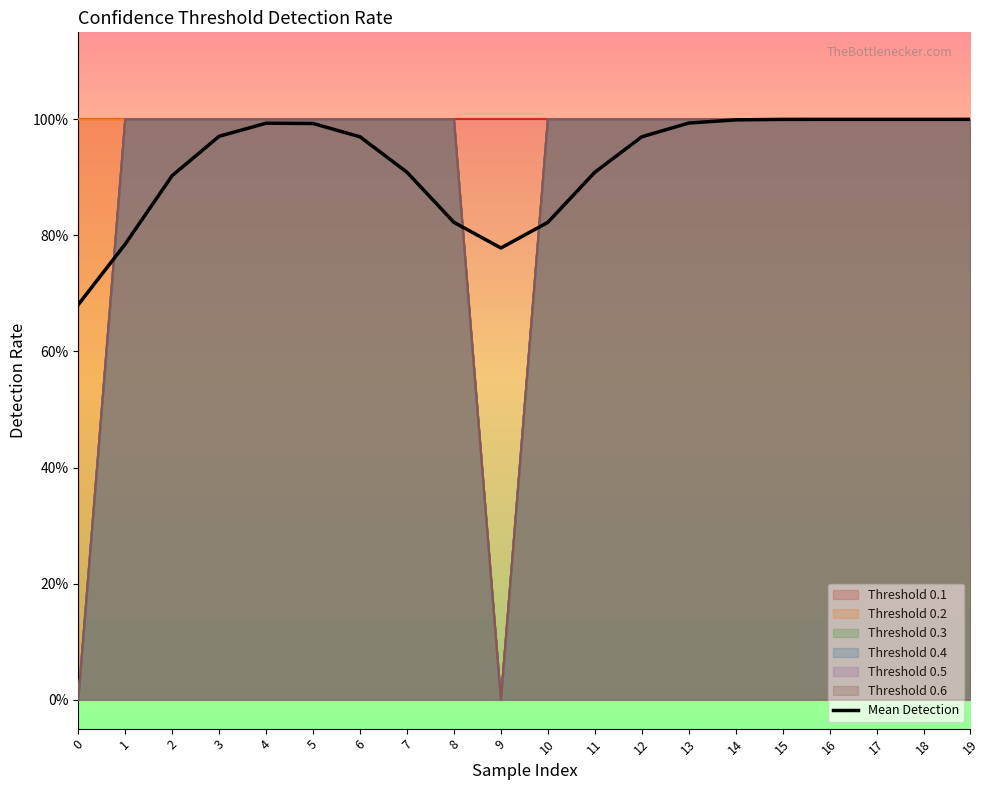

At which category does the data reach its first local peak?

4